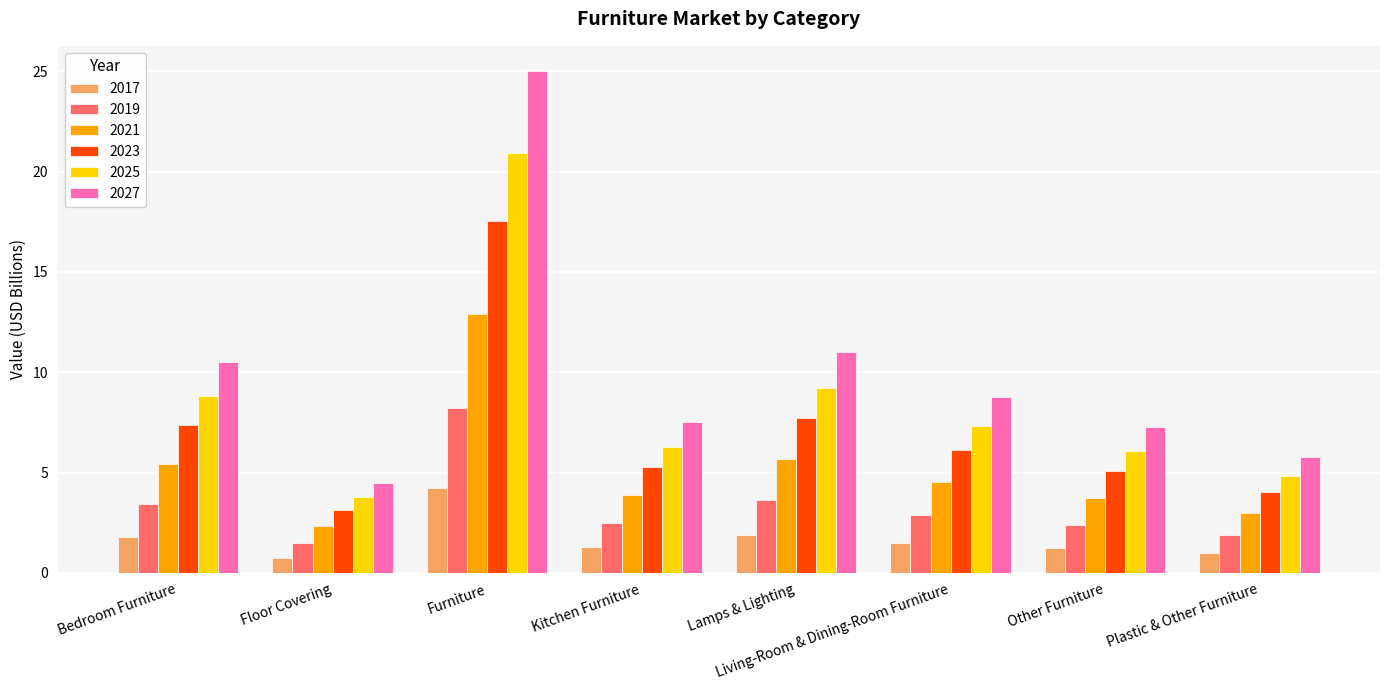

What is the difference between the maximum and minimum values in the 2027 series?

20.5